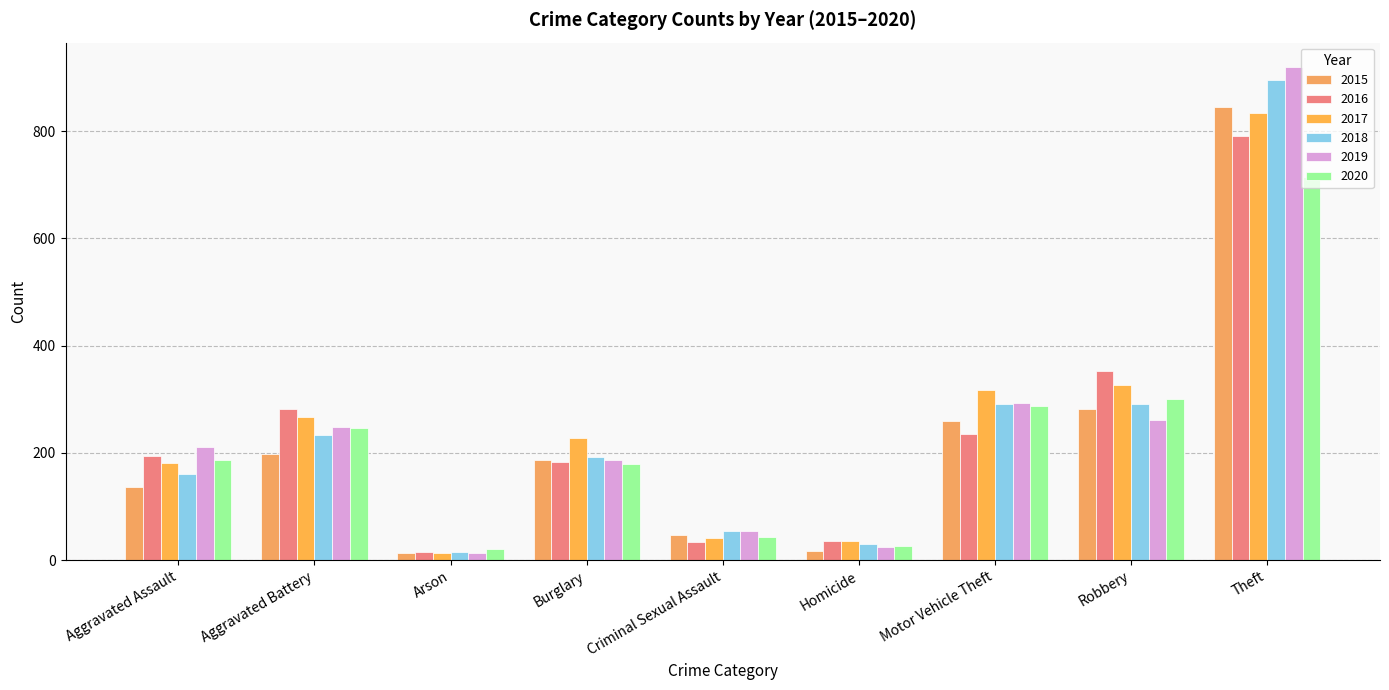

What is the total value across all series at Arson?

93